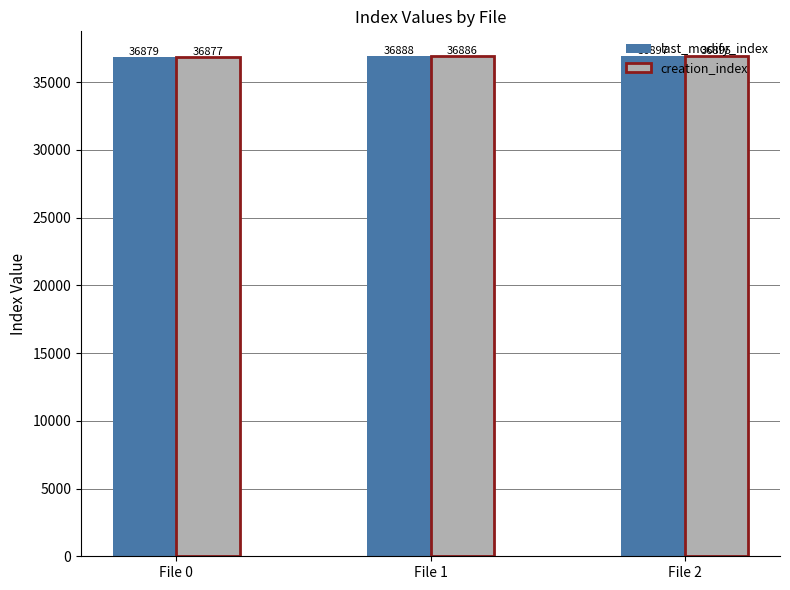

What is the value of the creation_index bar at the 3rd from the left?

36895